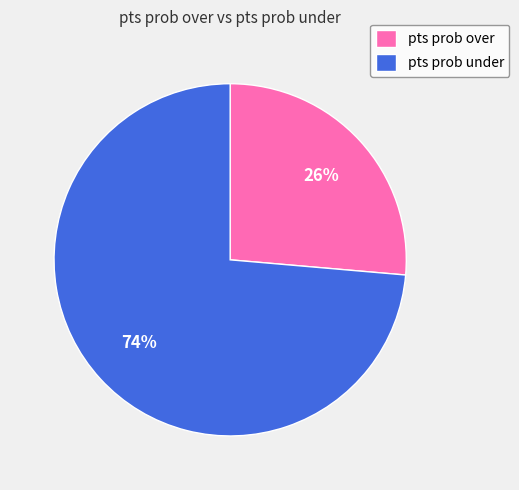

Combined, do pts prob under and pts prob over account for over 50%?

Yes